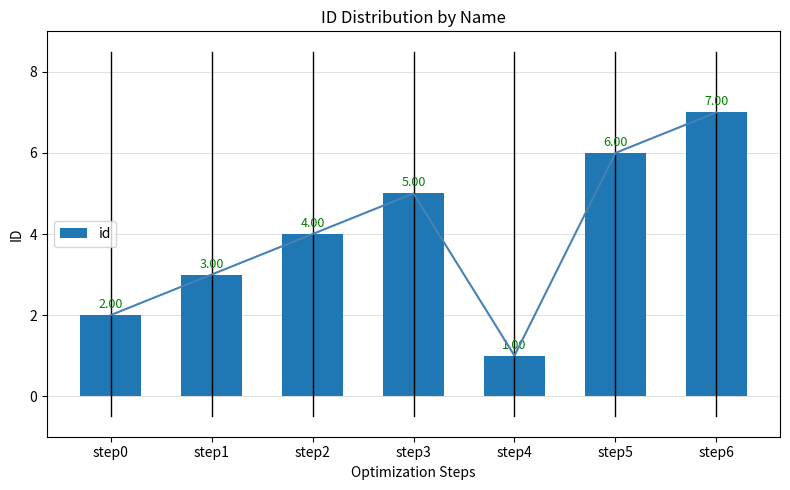

What is the difference between the second highest and second lowest values?

4